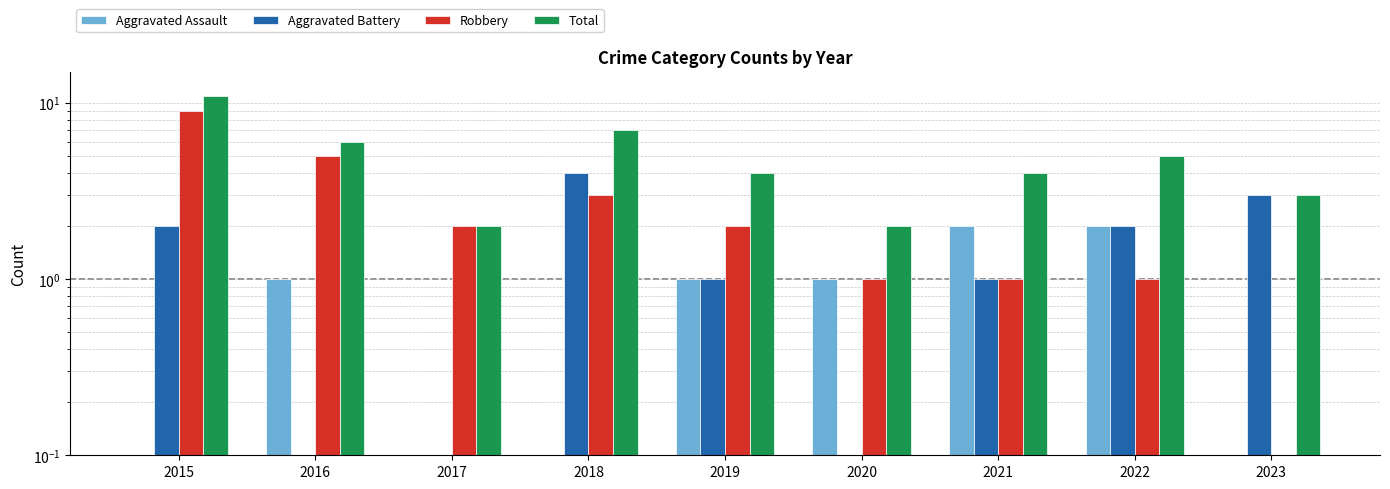

Rank the series at 2015 from lowest to highest value.

Aggravated Assault, Aggravated Battery, Robbery, Total